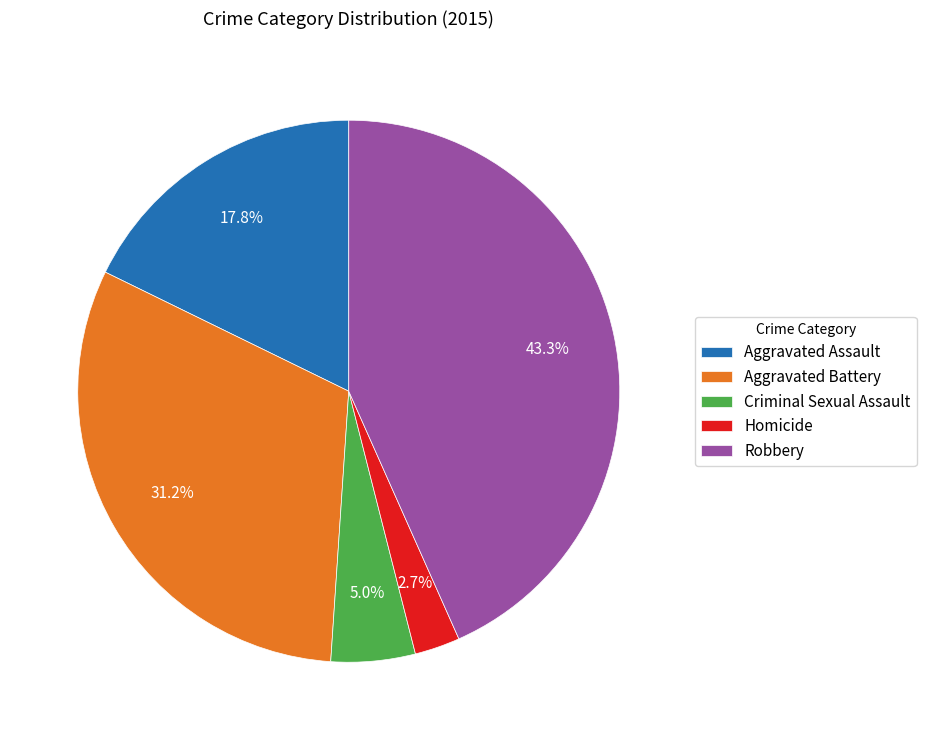

Does any single category account for the majority?

No